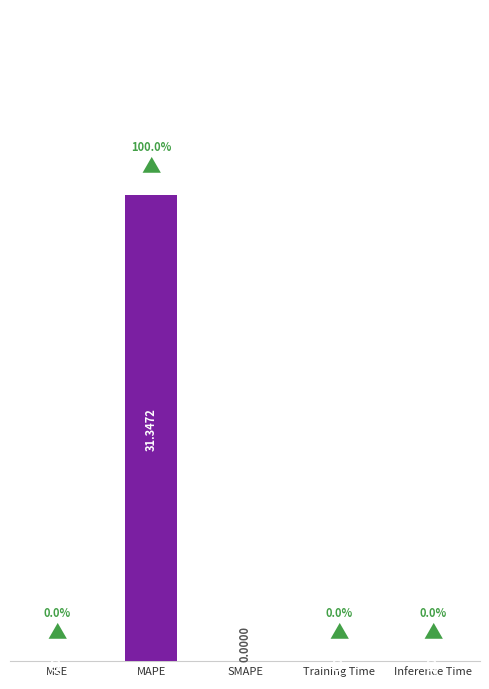

Which category has the highest value across all series?

MAPE